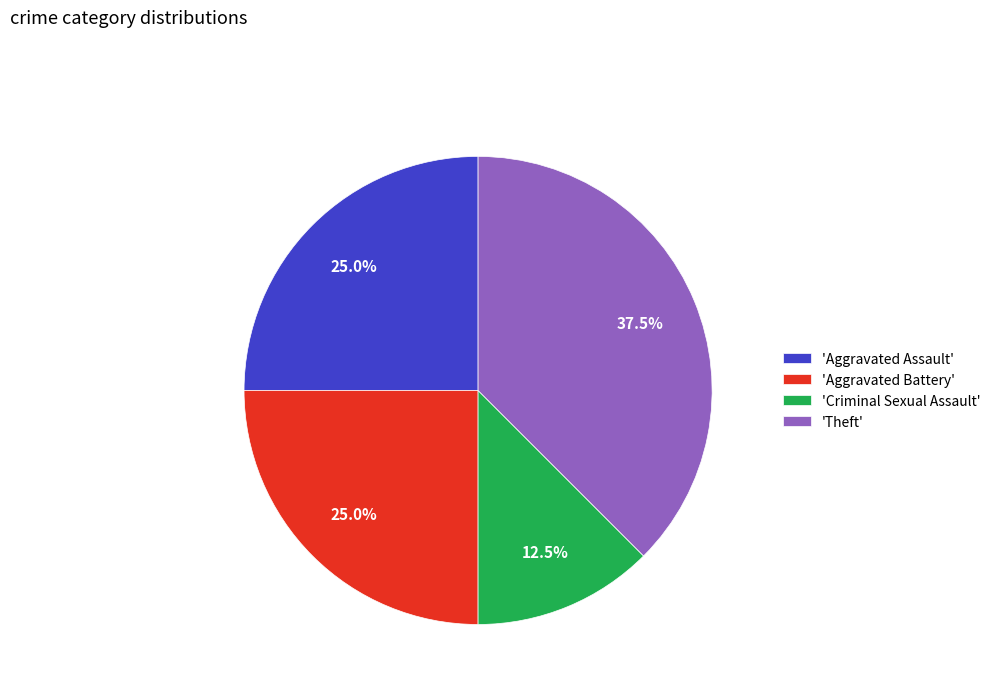

To the nearest percent, what is the difference between the largest and smallest slice percentages?

25%